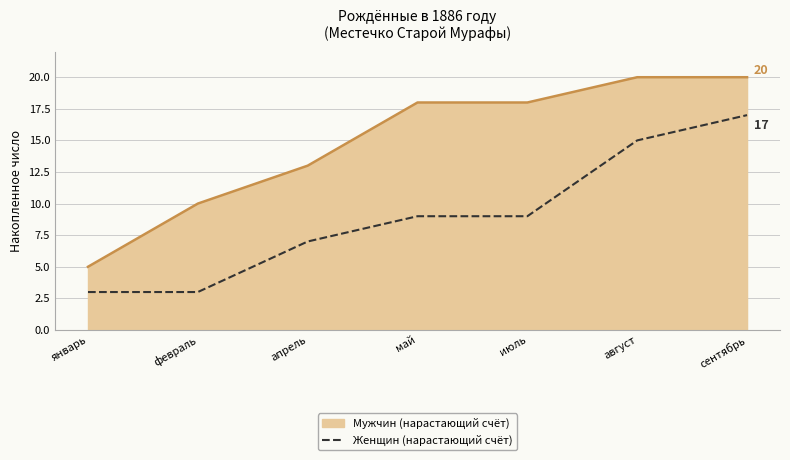

What is the maximum value shown in the chart?

20